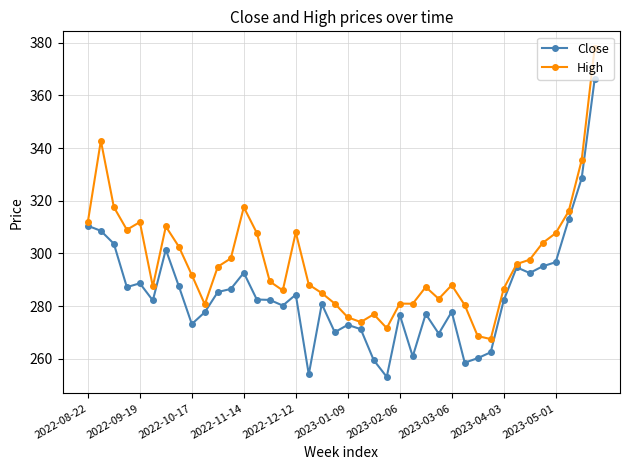

At how many categories does at least one series exceed 306?

13